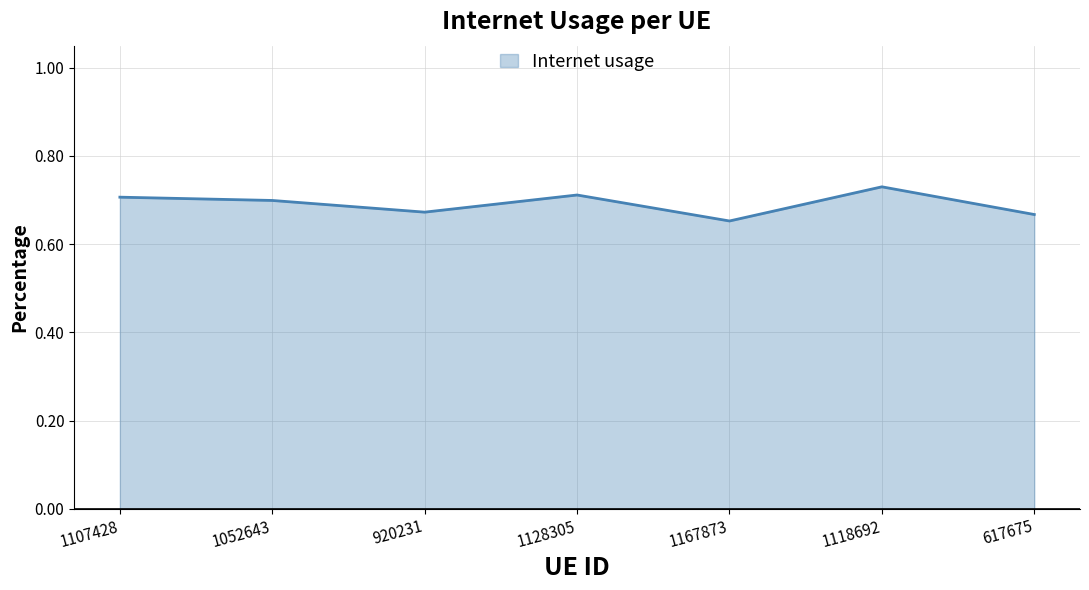

Count the values in the range 0 to 1.

7